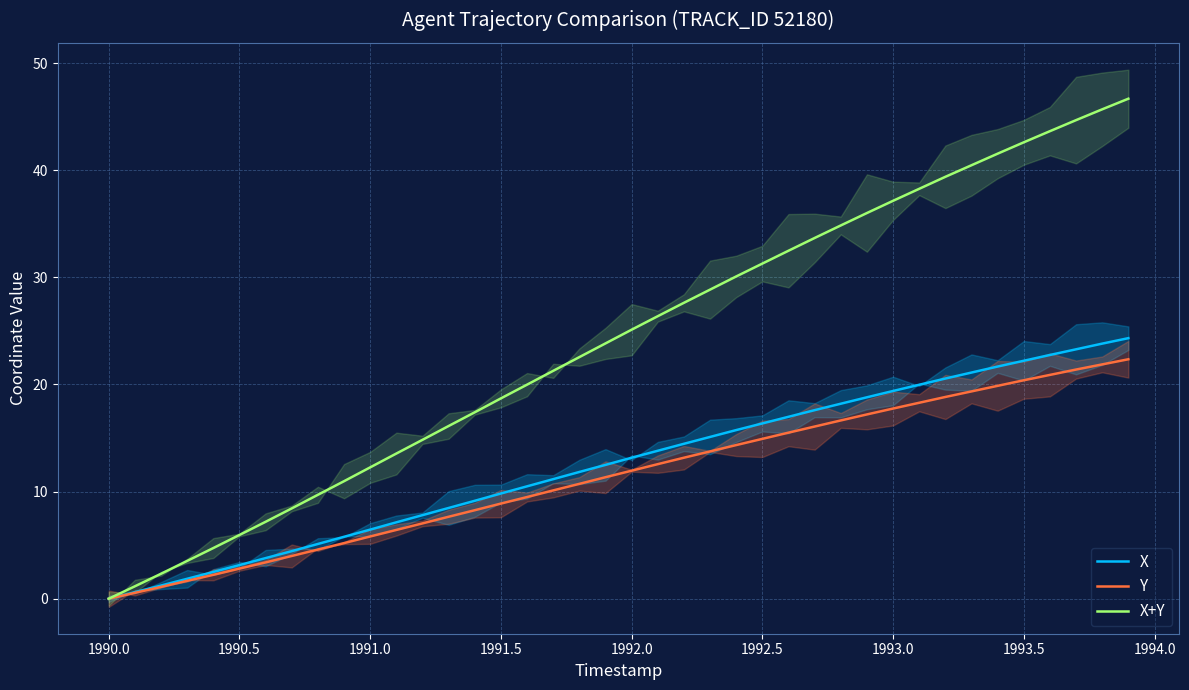

Reading left to right, list all the values displayed in this chart.

X: 0.0	0.6	1.2	1.9	2.5	3.1	3.8	4.4	5.1	5.8	6.4	7.1	7.8	8.5	9.1	9.8	10.5	11.2	11.8	12.5	13.2	13.8	14.5	15.1	15.7	16.4	17.0	17.6	18.2	18.8	19.4	20.0	20.6	21.1	21.7	22.2	22.8	23.3	23.8	24.3
Y: 0.0	0.5	1.1	1.7	2.2	2.8	3.4	4.0	4.6	5.2	5.8	6.4	7.0	7.7	8.3	8.9	9.5	10.1	10.7	11.3	12.0	12.6	13.2	13.8	14.3	14.9	15.5	16.1	16.6	17.2	17.8	18.3	18.8	19.3	19.9	20.4	20.9	21.4	21.9	22.3
X+Y: 0.0	1.2	2.3	3.5	4.7	5.9	7.2	8.4	9.7	11.0	12.3	13.6	14.8	16.1	17.4	18.7	20.0	21.3	22.5	23.8	25.1	26.4	27.6	28.8	30.1	31.3	32.5	33.7	34.8	36.0	37.1	38.3	39.4	40.5	41.5	42.6	43.6	44.7	45.7	46.7